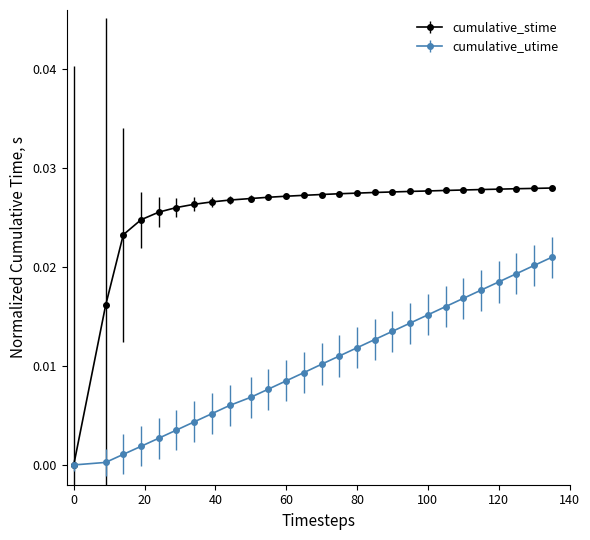

Is it true that cumulative_stime equals 0.0 at 44?

False